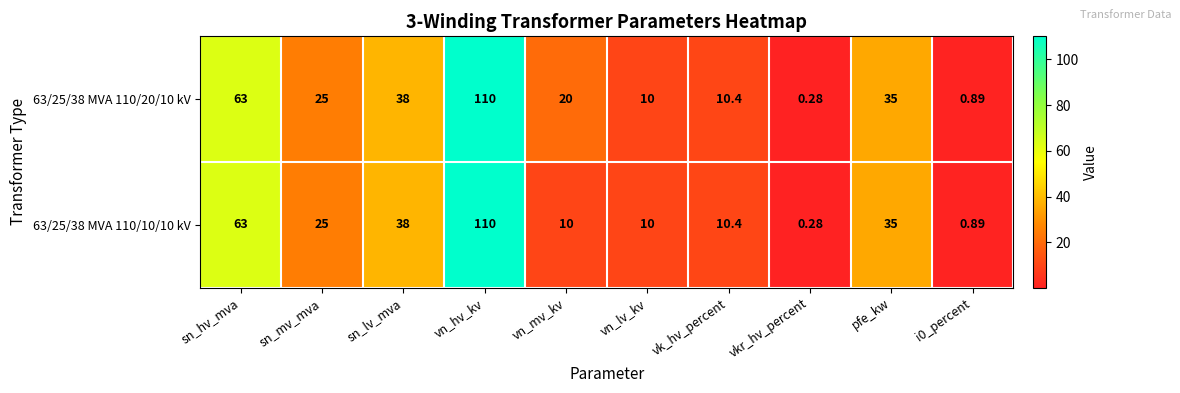

At which label does 63/25/38 MVA 110/10/10 kV reach its peak?

vn_hv_kv